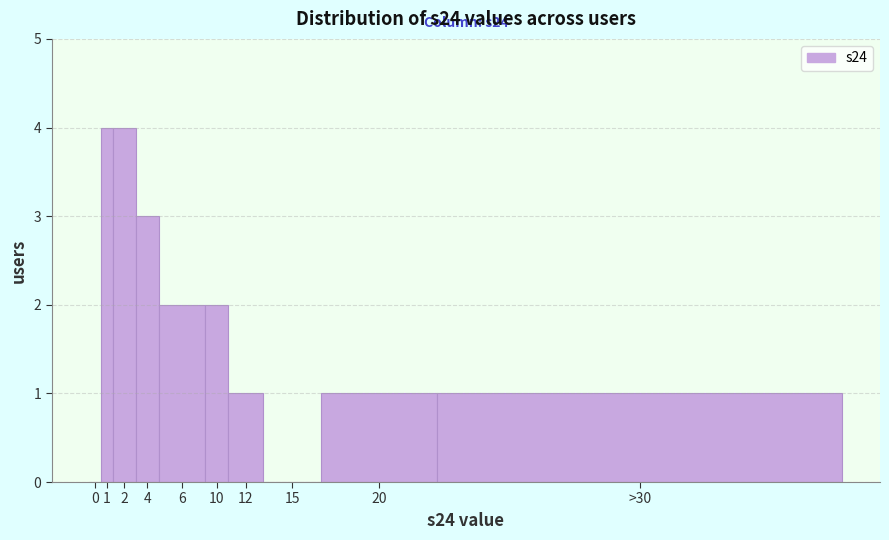

Reading left to right, extract all data points from this chart.

0=0	1=4	2=4	4=3	6=2	10=2	12=1	15=0	20=1	>30=1